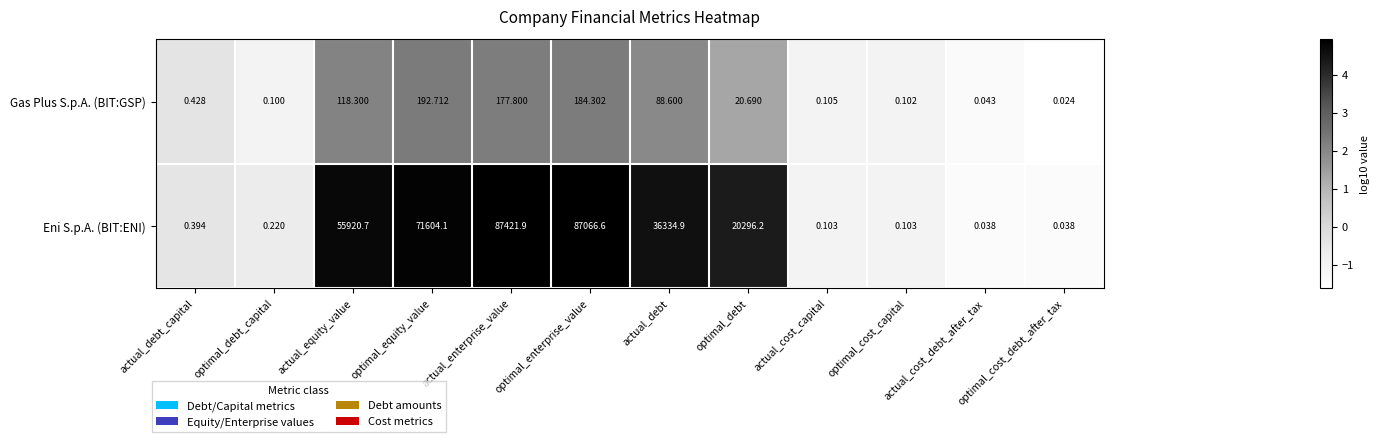

Which category has the lowest value across all series?

optimal_cost_debt_after_tax